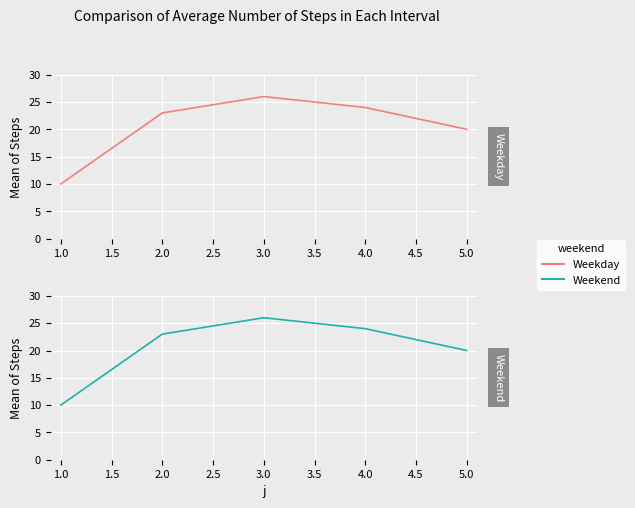

How many data points in Weekday are less than 23?

2